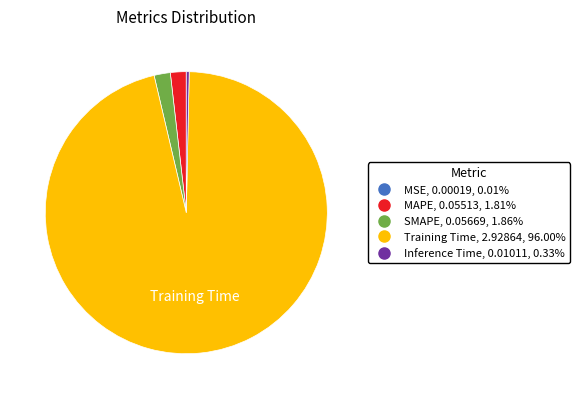

What is the majority slice?

Training Time